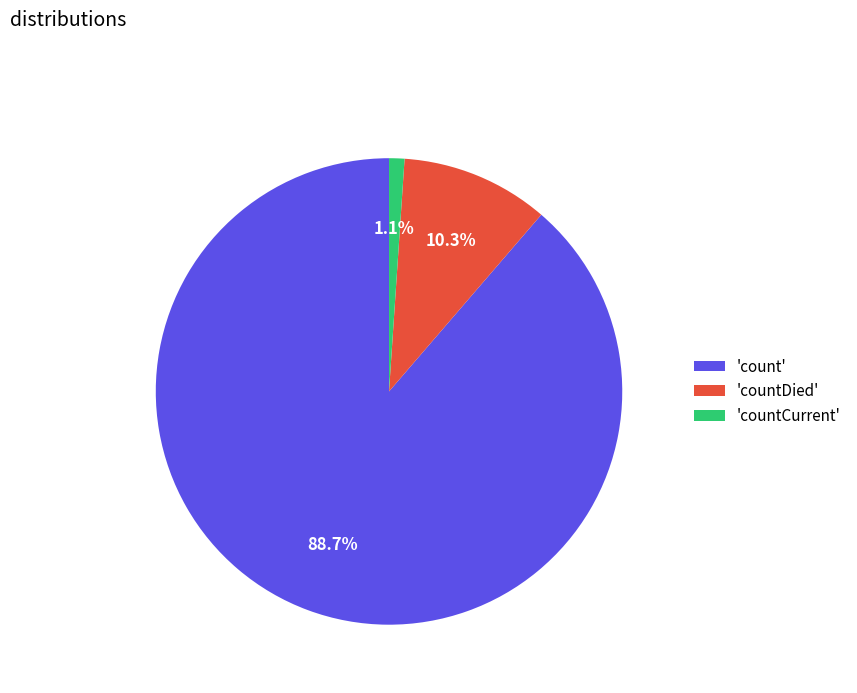

Is 'countCurrent' the majority of the pie?

No